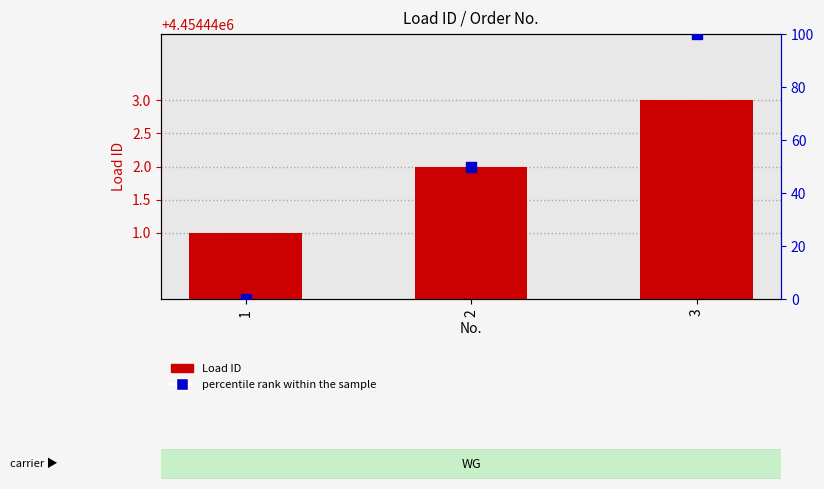

Which series reaches the minimum Y coordinate?

percentile rank within the sample